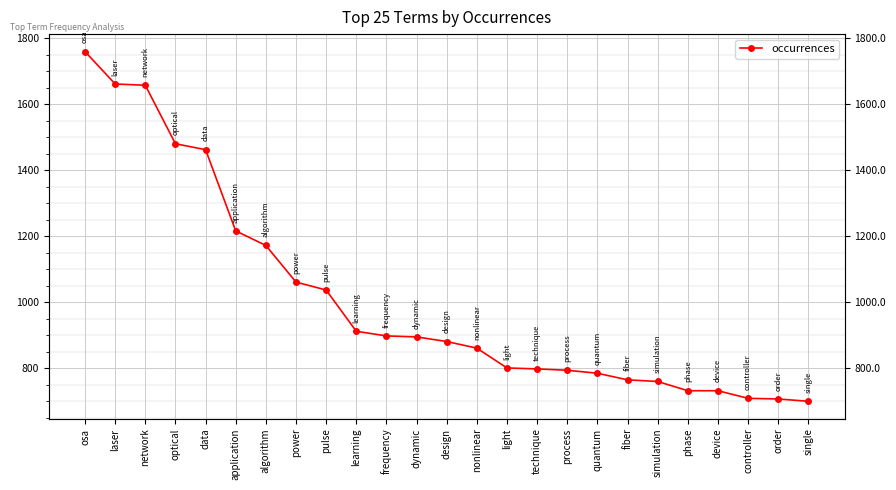

List the labels in order of value, smallest first.

single, order, controller, phase, device, simulation, fiber, quantum, process, technique, light, nonlinear, design, dynamic, frequency, learning, pulse, power, algorithm, application, data, optical, network, laser, osa